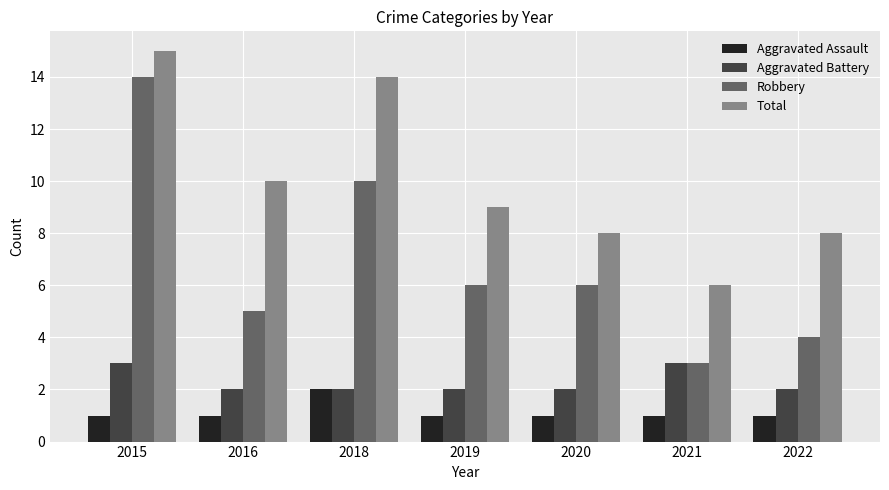

How many distinct data groups are displayed?

4